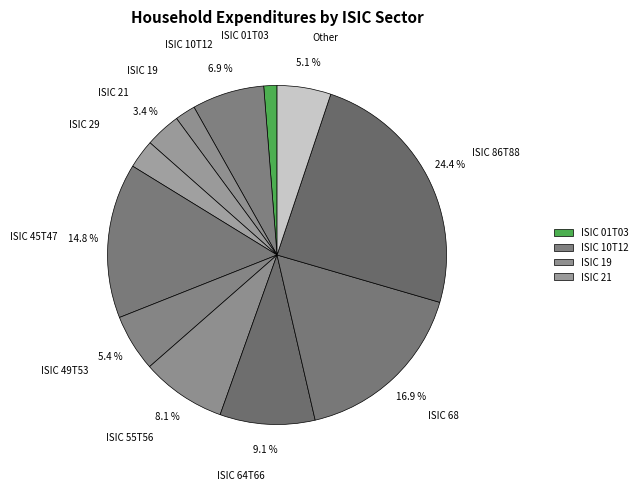

To the nearest percent, what percentage of the pie is ISIC 10T12?

7%